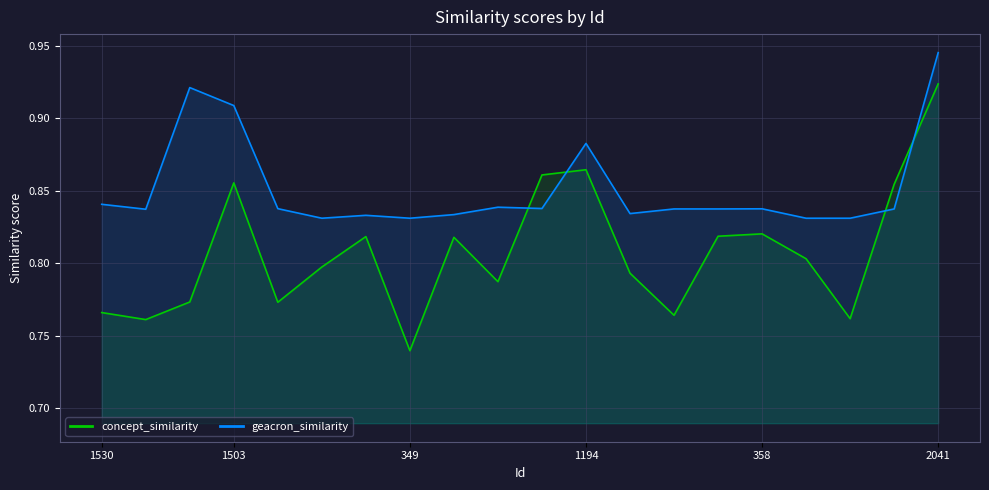

Rank the series by their maximum value, from highest to lowest.

geacron_similarity, concept_similarity